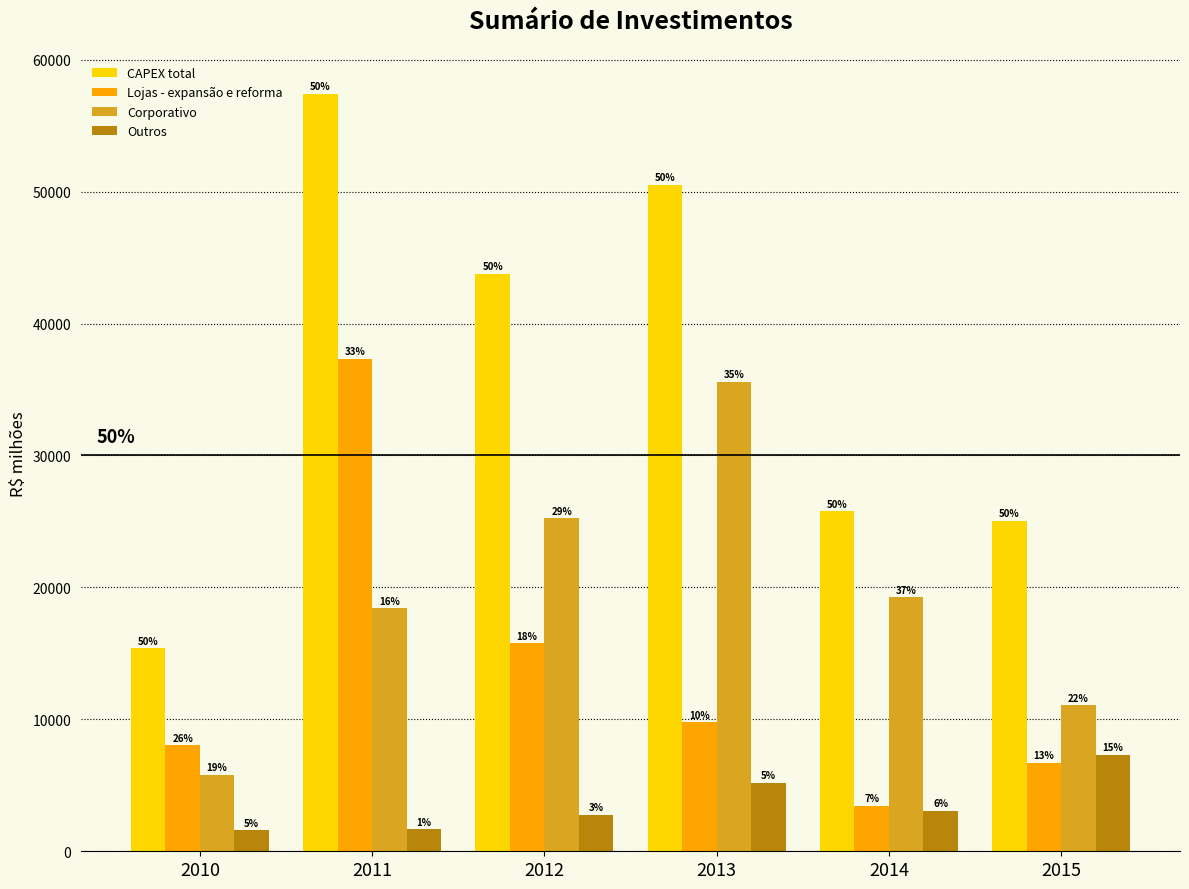

How many bars are there in total?

24